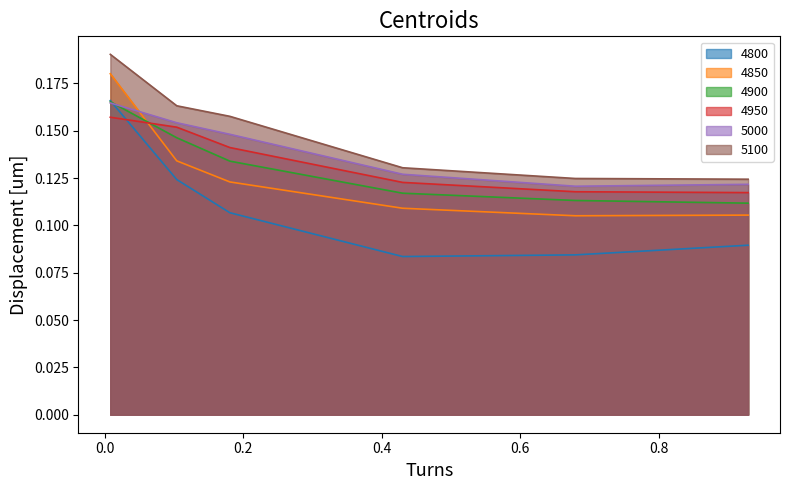

After their last crossing, which series has the higher values: 4900 or 5000?

5000